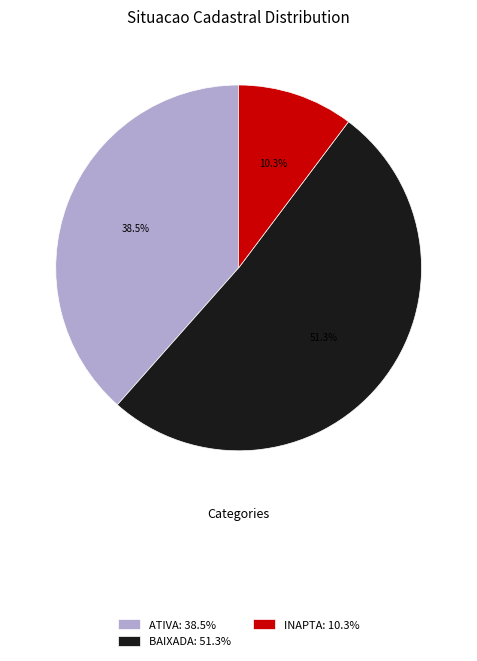

What is the total percentage of BAIXADA: 51.3% and ATIVA: 38.5%?

89.7%